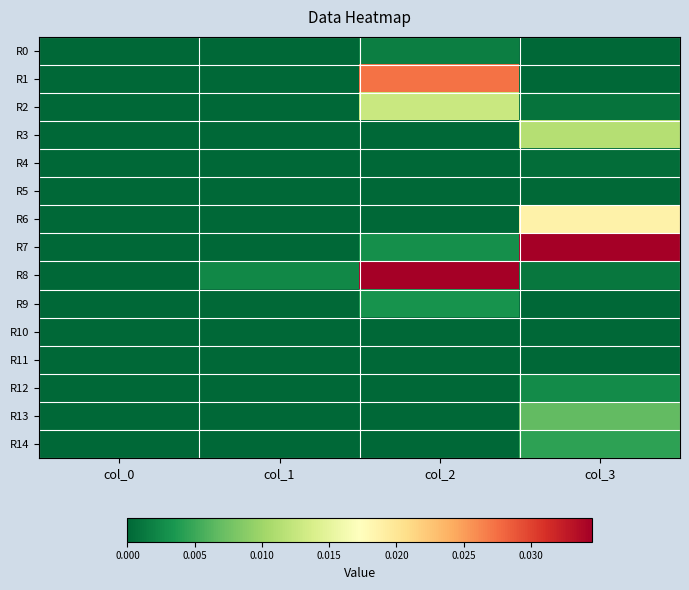

Which has a higher value, col_0 or col_2?

col_2